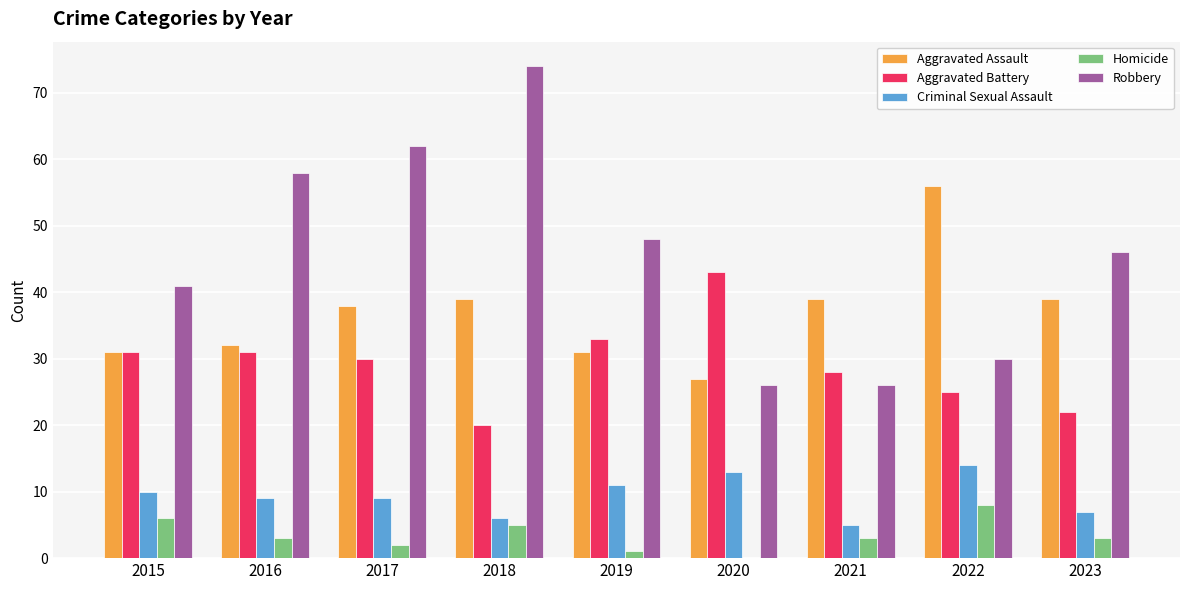

Is the value of Aggravated Assault at 2022 greater than the value of Robbery at 2017?

No